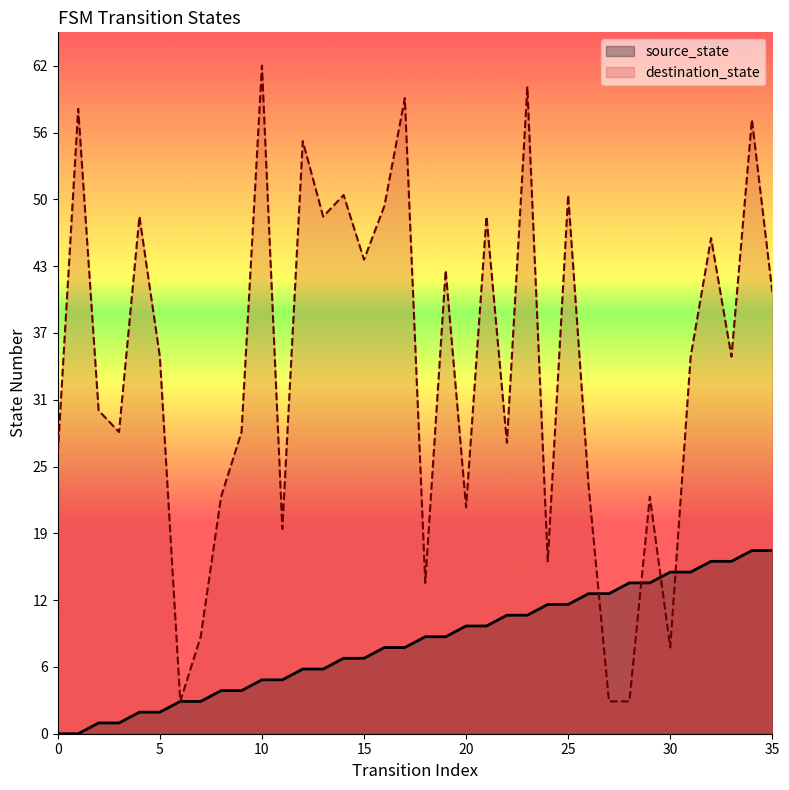

Reading right to left, what are all the values shown in this chart?

source_state: 35=17	34=17	33=16	32=16	31=15	30=15	29=14	28=14	27=13	26=13	25=12	24=12	23=11	22=11	21=10	20=10	19=9	18=9	17=8	16=8	15=7	14=7	13=6	12=6	11=5	10=5	9=4	8=4	7=3	6=3	5=2	4=2	3=1	2=1	1=0	0=0
destination_state: 35=41	34=57	33=35	32=46	31=35	30=8	29=22	28=3	27=3	26=23	25=50	24=16	23=60	22=27	21=48	20=21	19=43	18=14	17=59	16=49	15=44	14=50	13=48	12=55	11=19	10=62	9=28	8=22	7=9	6=3	5=35	4=48	3=28	2=30	1=58	0=26